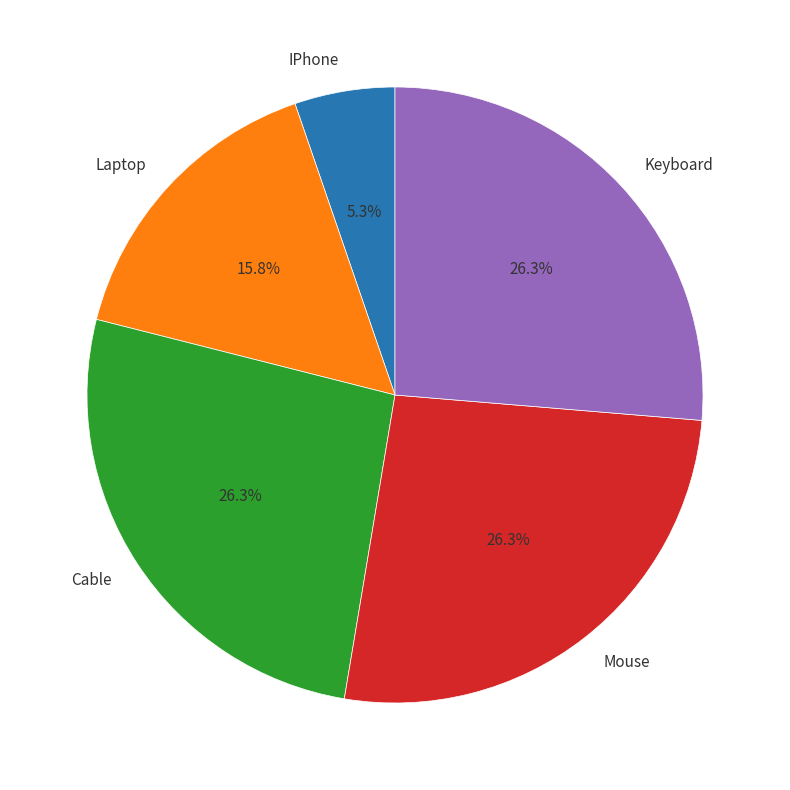

Which slice is the smallest?

IPhone